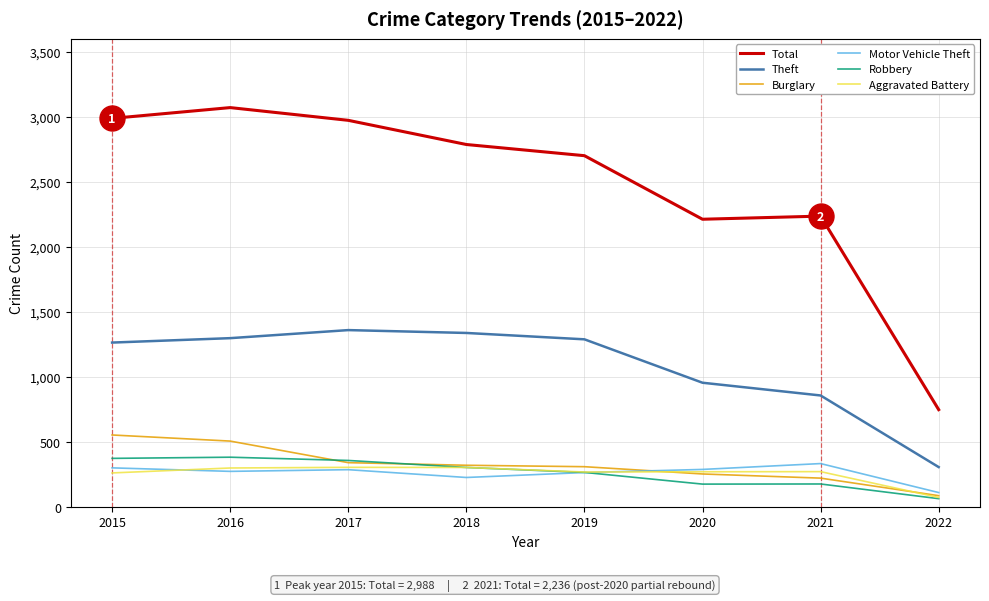

Is it true that Motor Vehicle Theft equals 109 at 2022?

True